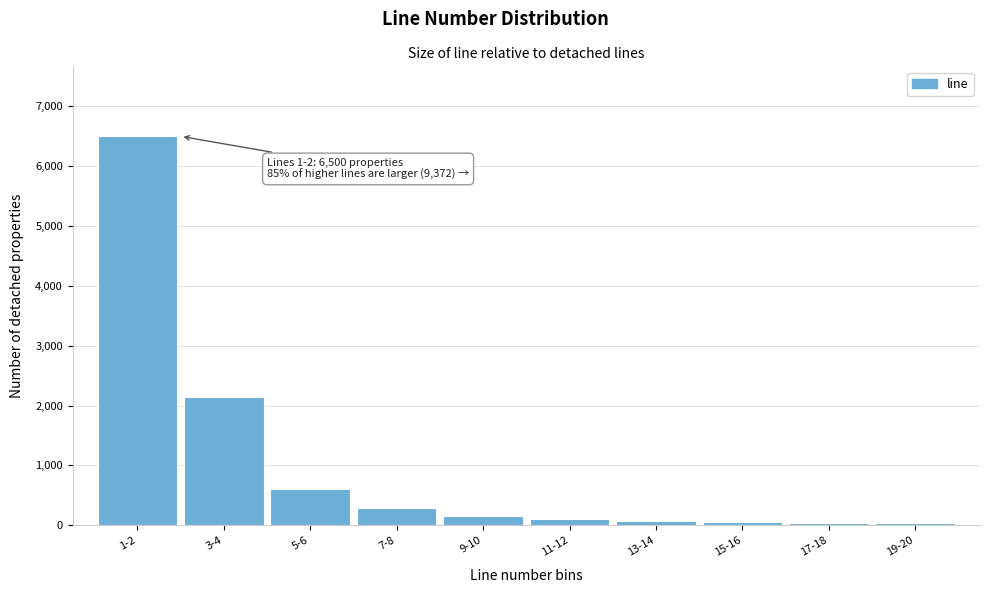

What is the difference between the maximum and minimum values?

6470